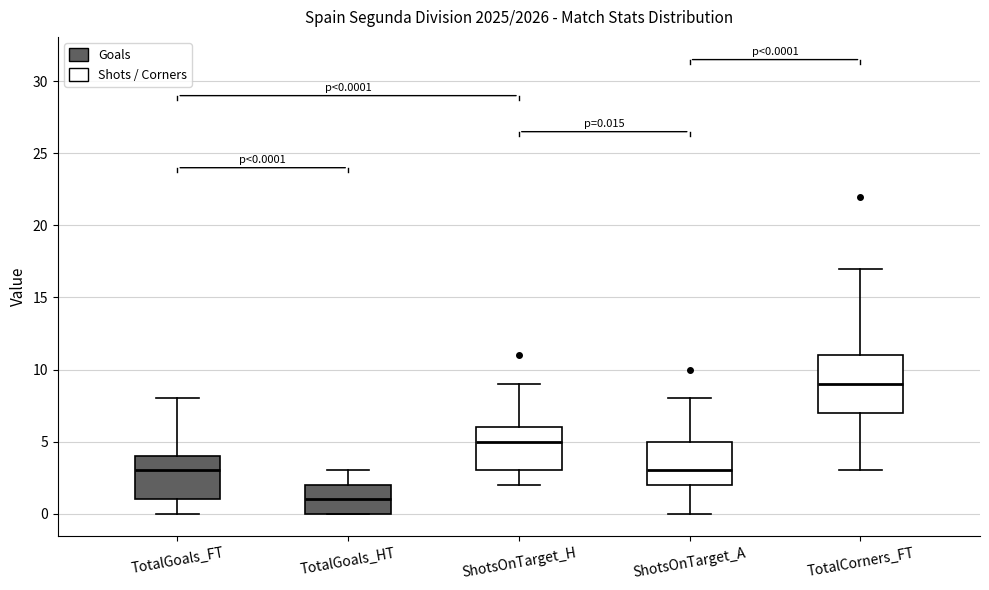

Which box's median line is the highest?

TotalCorners_FT